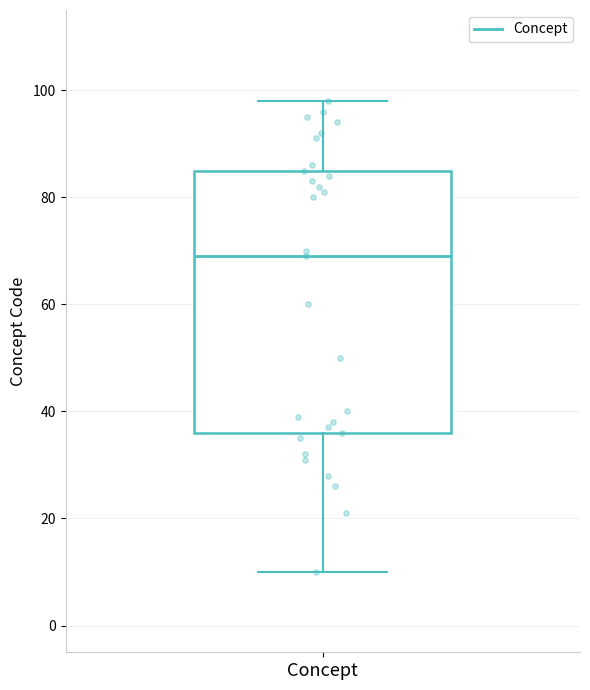

Where is the lower edge of the box for Concept on the y-axis? The values are not printed on the chart, so give them approximately, as read against the axis.

36